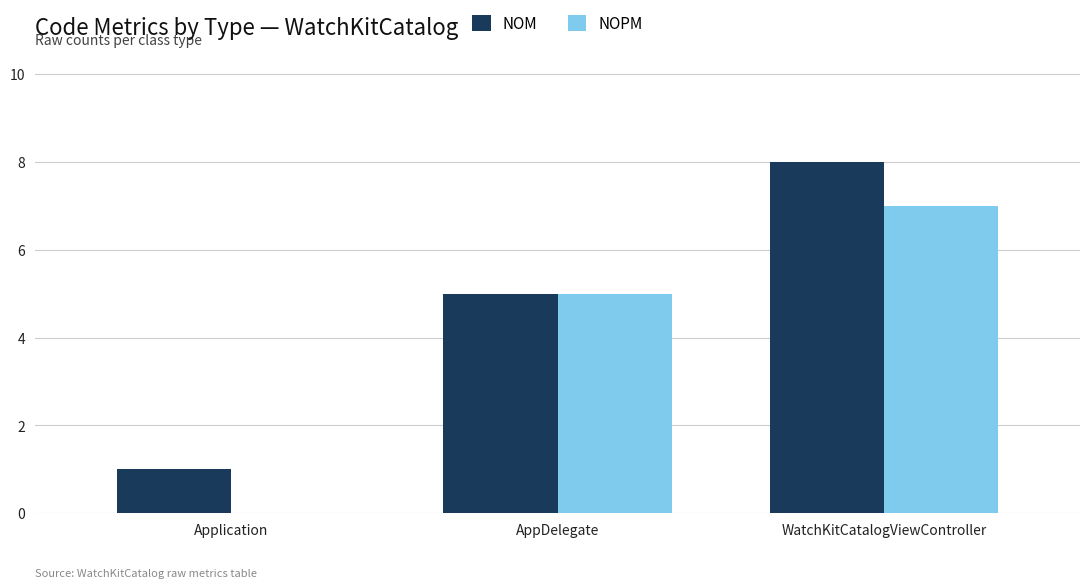

What is the sum of all NOM values?

14